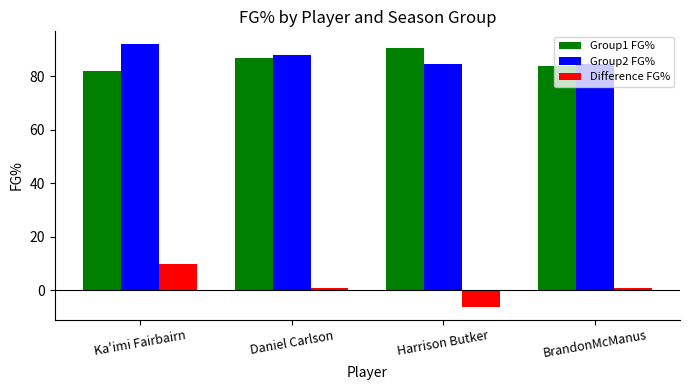

Where does the Group1 FG% series first go above 86?

Daniel Carlson